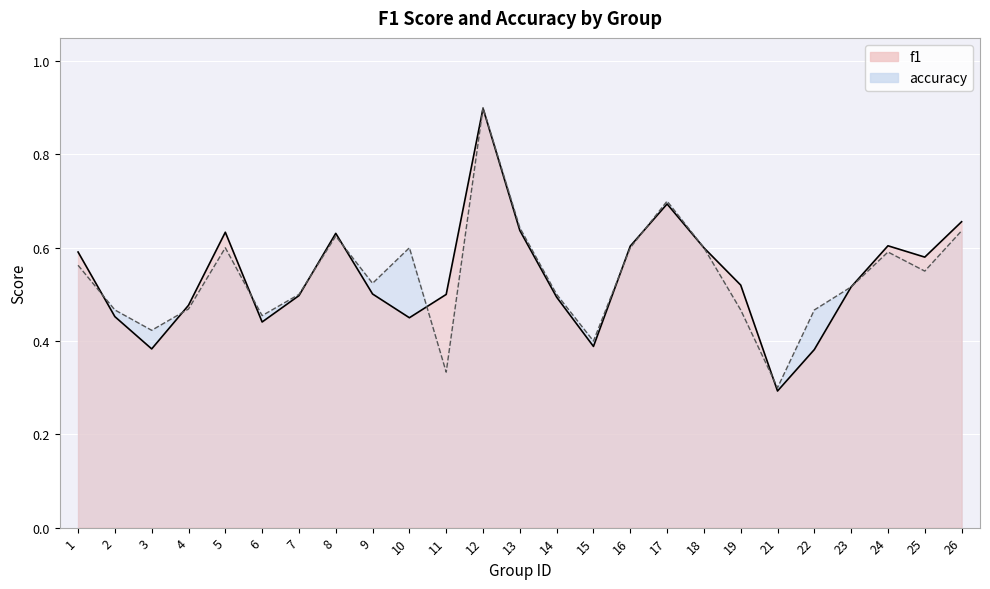

What are all the series names shown in the legend?

f1, accuracy